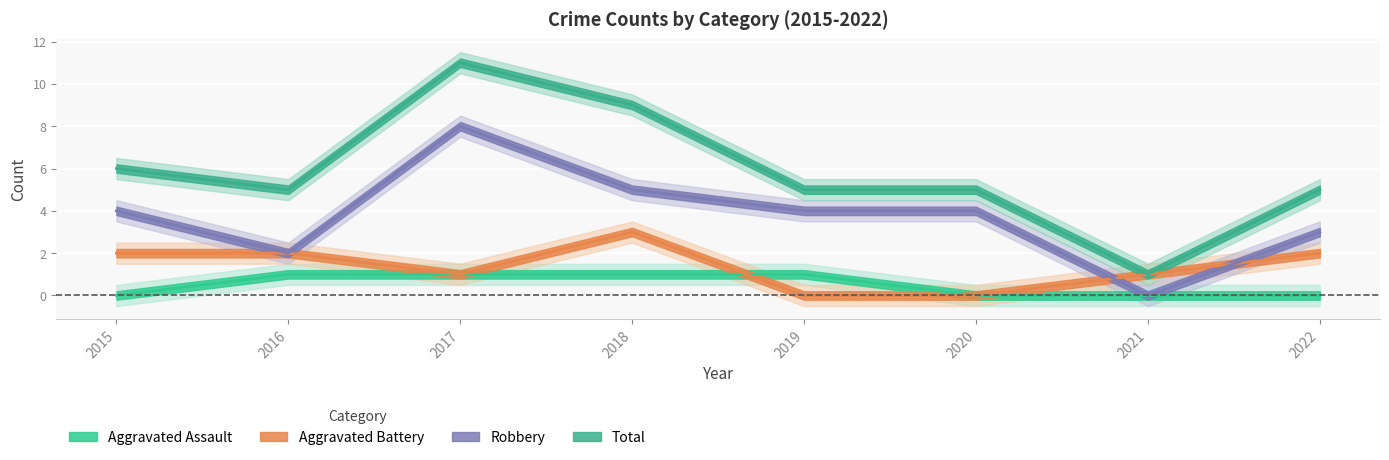

Which series has the largest range (max minus min)?

Total